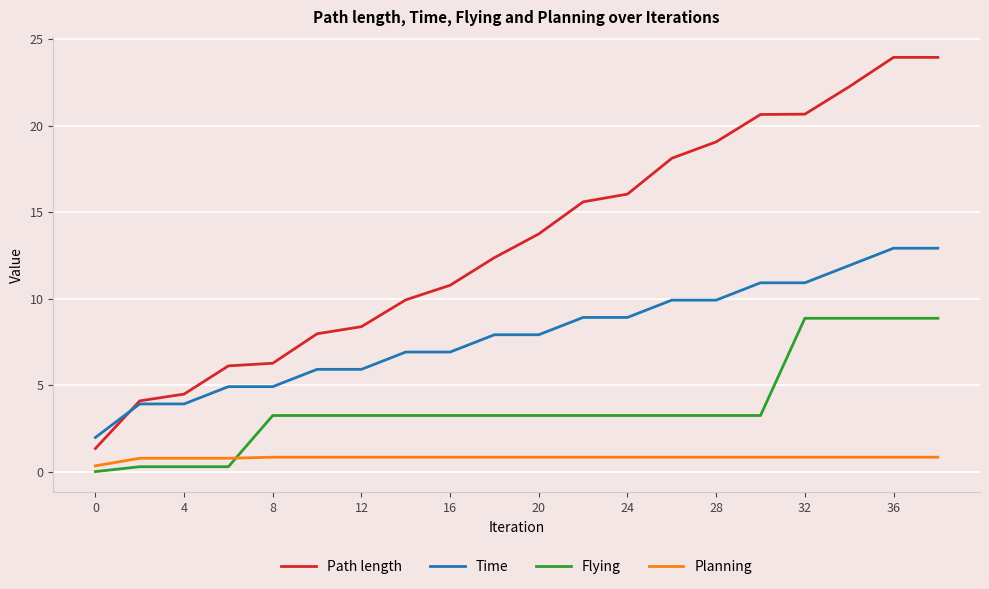

How many intersections are there between Planning and Flying?

1